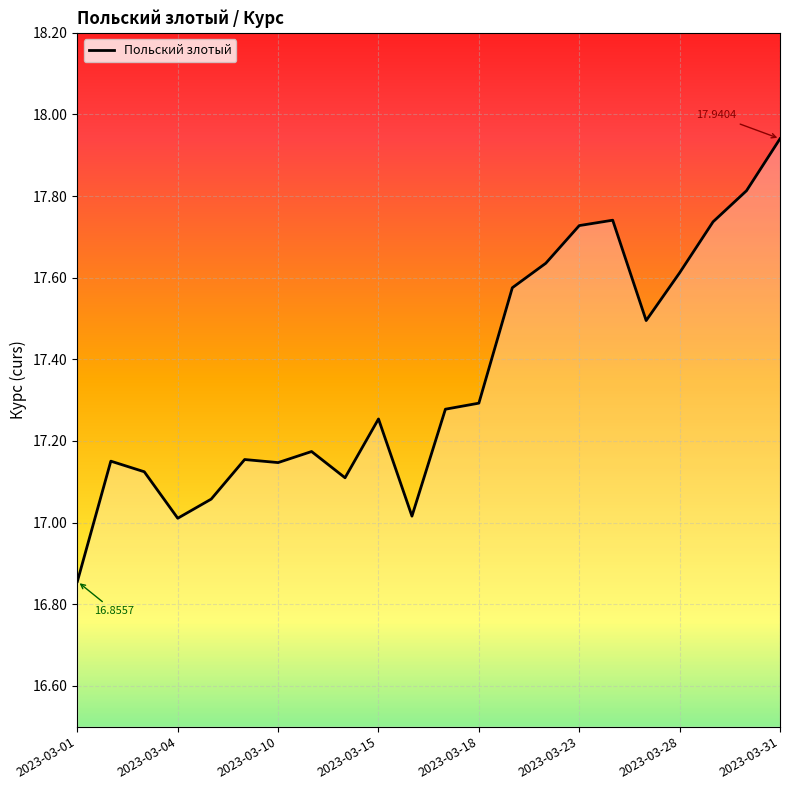

What is the difference between the maximum and minimum values?

1.1